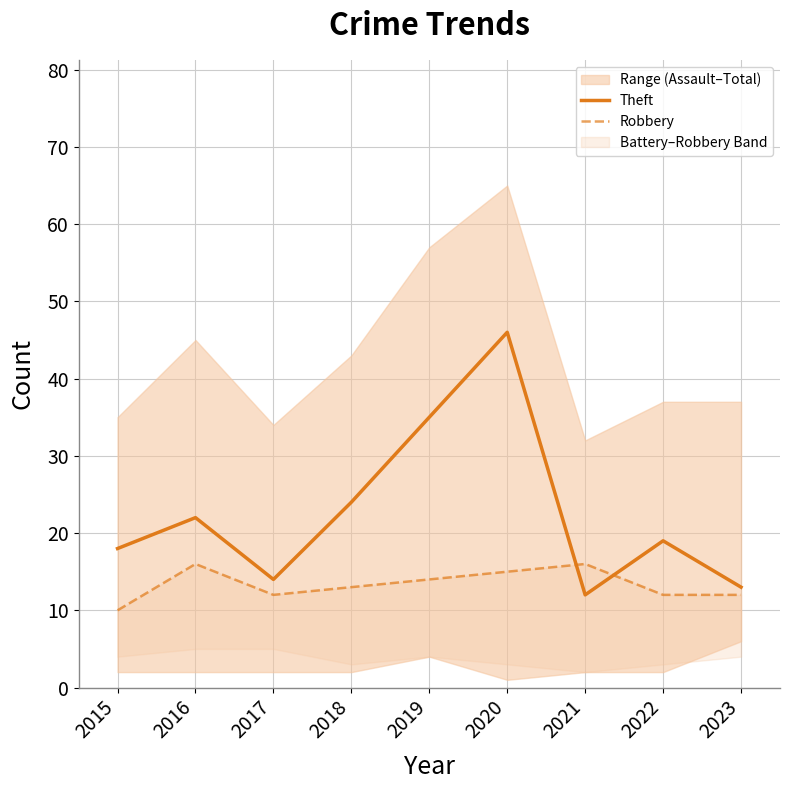

Reading left to right, extract all data points from this chart.

Theft: 18	22	14	24	35	46	12	19	13
Robbery: 10	16	12	13	14	15	16	12	12